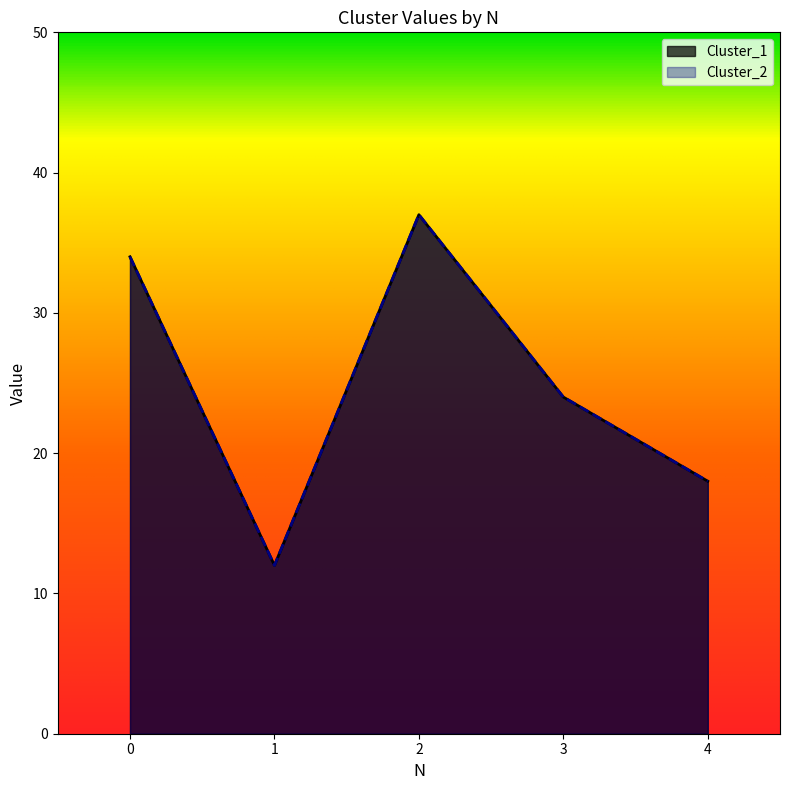

What is the maximum value for Cluster_1?

37